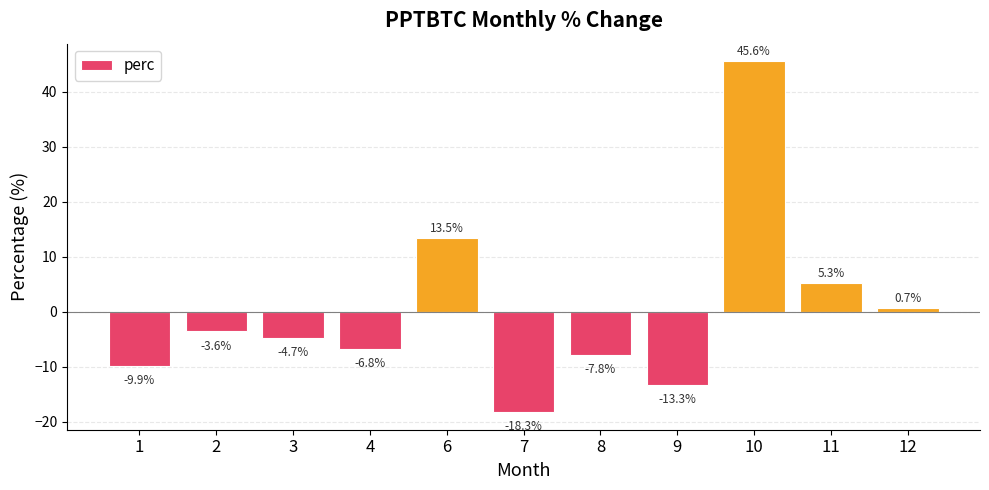

What is the sum of all values?

0.7